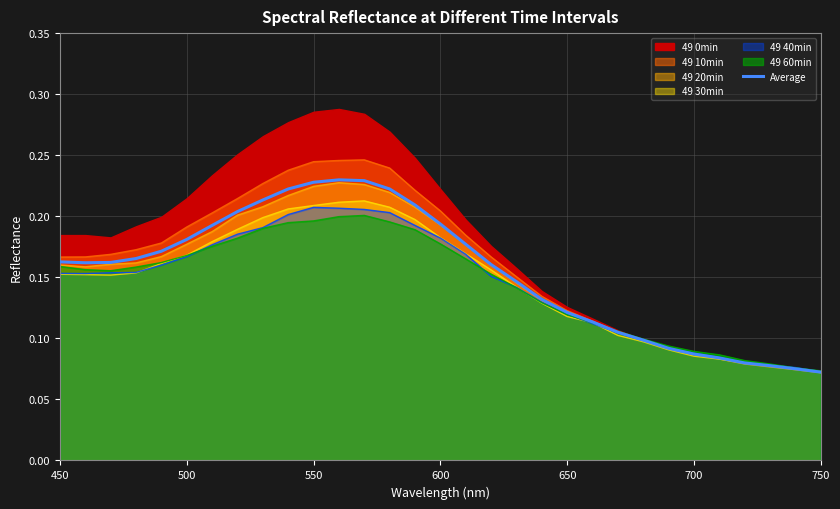

The value of 49 30min at 600 is 0.1. True or false?

False